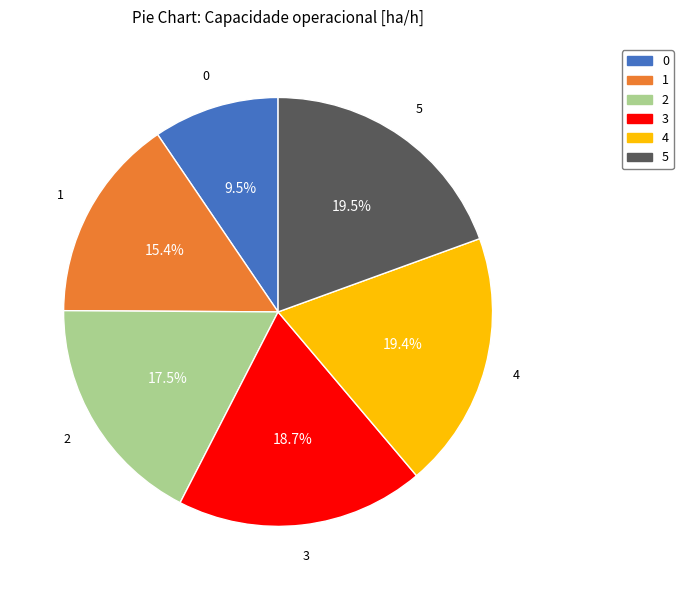

Do 5 and 3 together represent more than half of the pie?

No